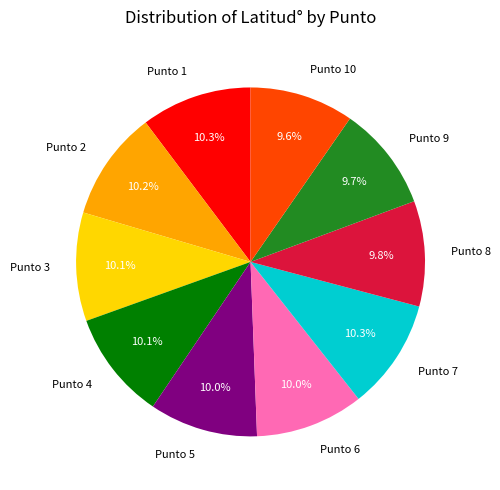

Combined, what portion of the pie is Punto 1 and Punto 5?

20.3%